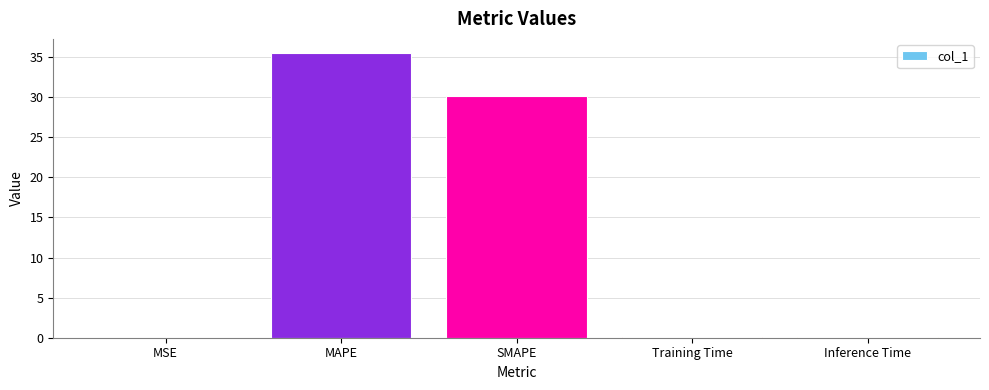

At which label is the value closest to 17?

SMAPE